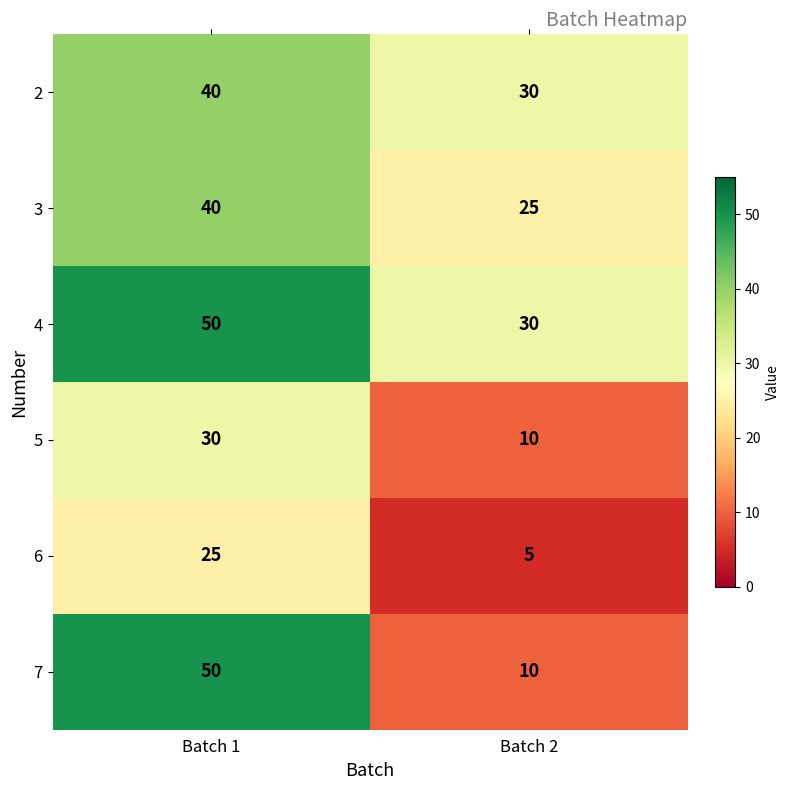

Rank the categories by 2 value from lowest to highest.

Batch 2, Batch 1